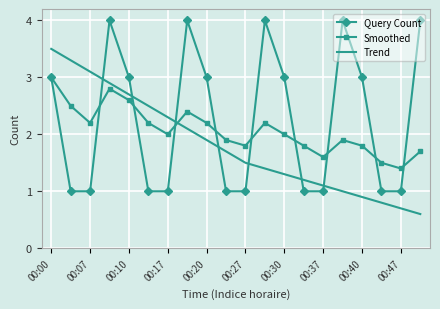

Which series has the largest total across all categories?

Query Count